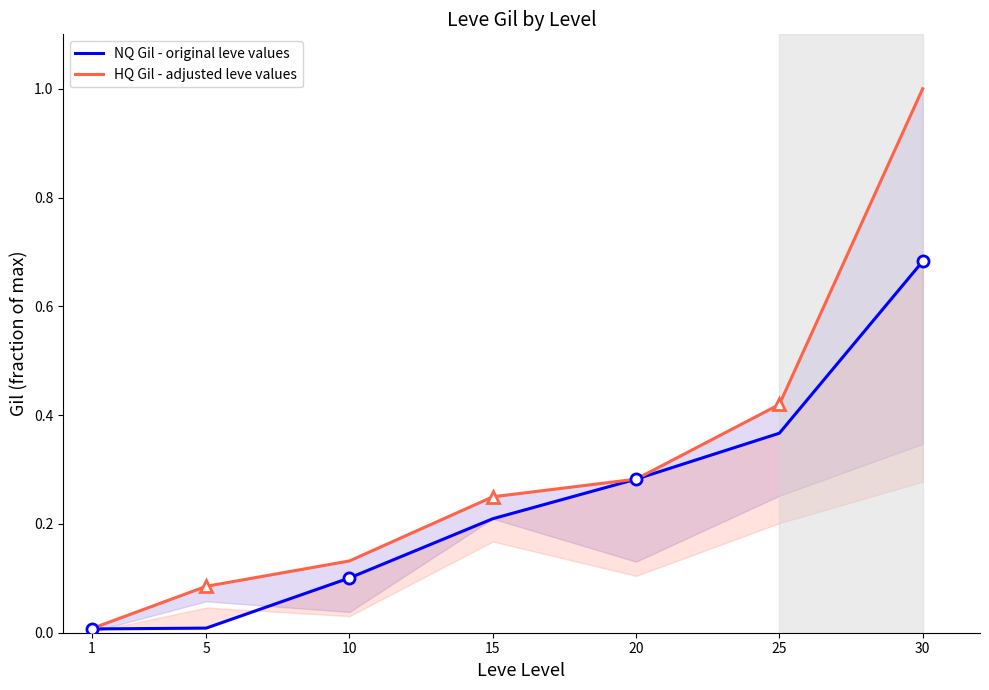

The value of HQ Gil - adjusted leve values at 25 is 0.6. True or false?

False